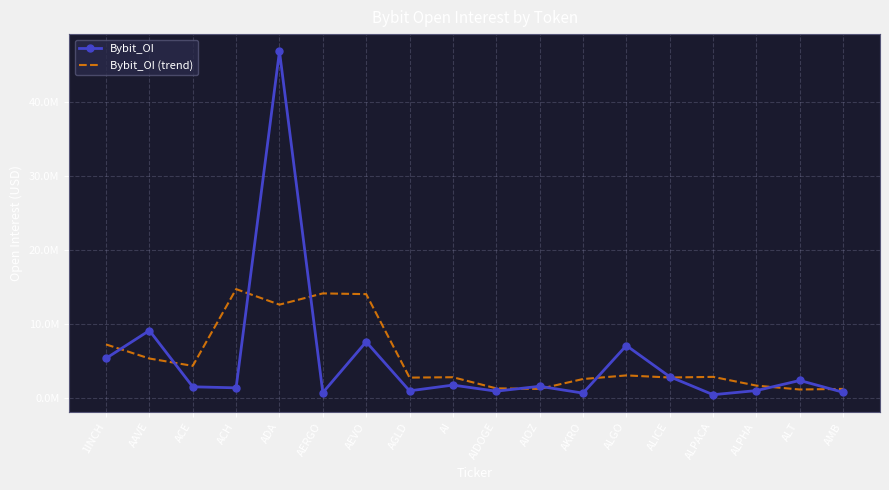

Rank the series by their maximum value, from highest to lowest.

Bybit_OI, Bybit_OI (trend)